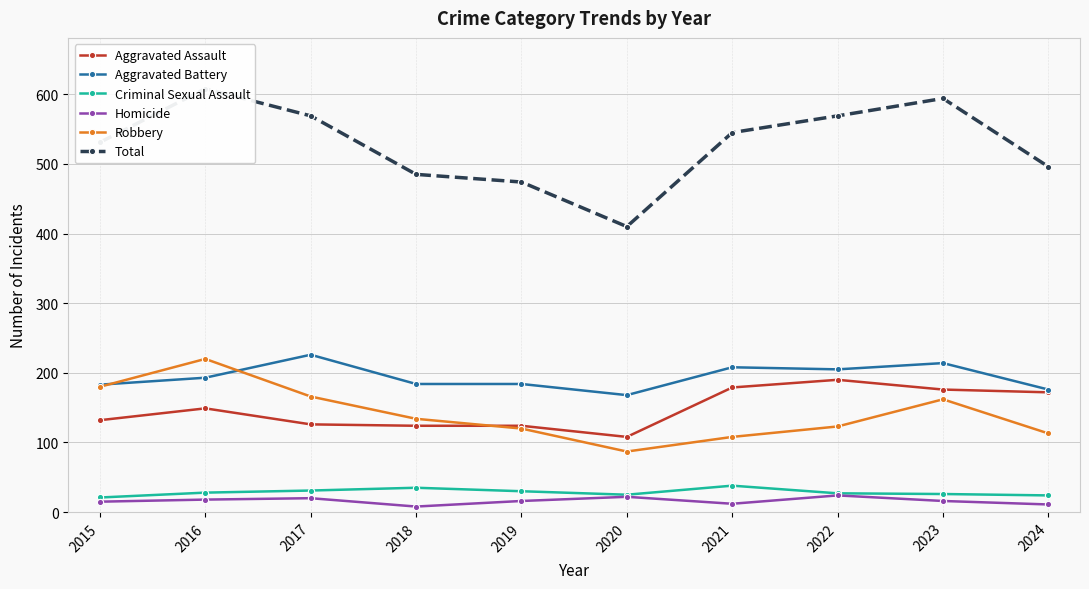

How many values in the Homicide series are below 16?

4